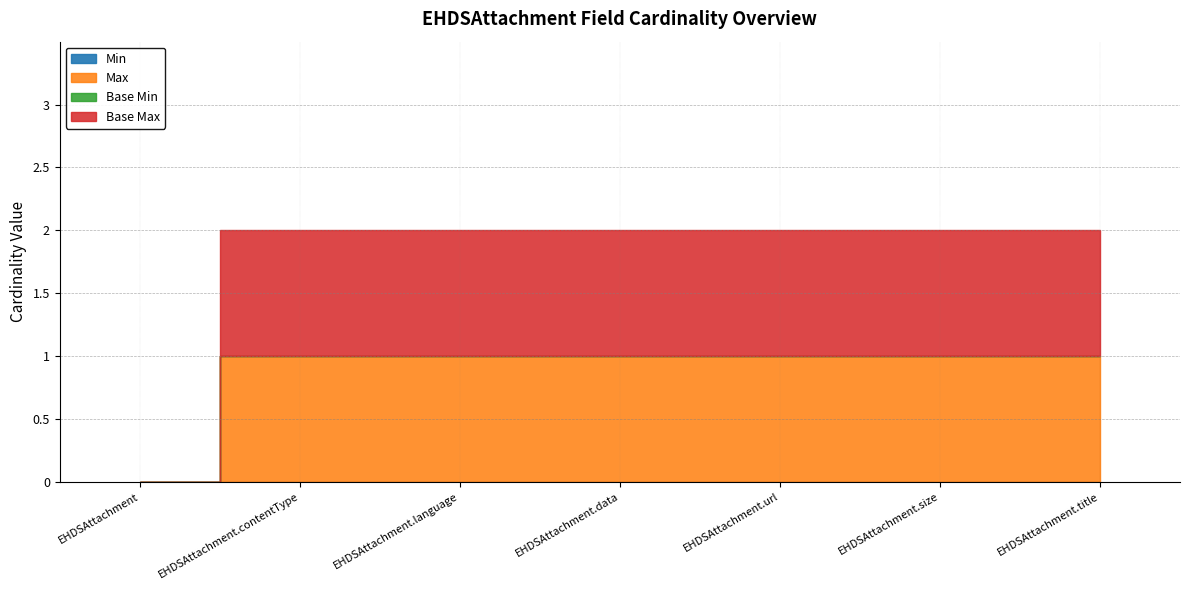

What is the label of the 6th point from the right?

EHDSAttachment.contentType